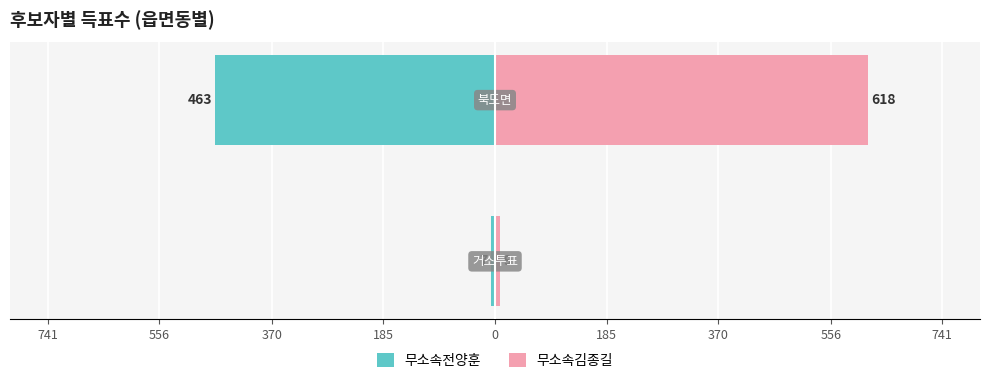

What is the value of the 무소속전양훈 bar at the 1st from the left?

-7